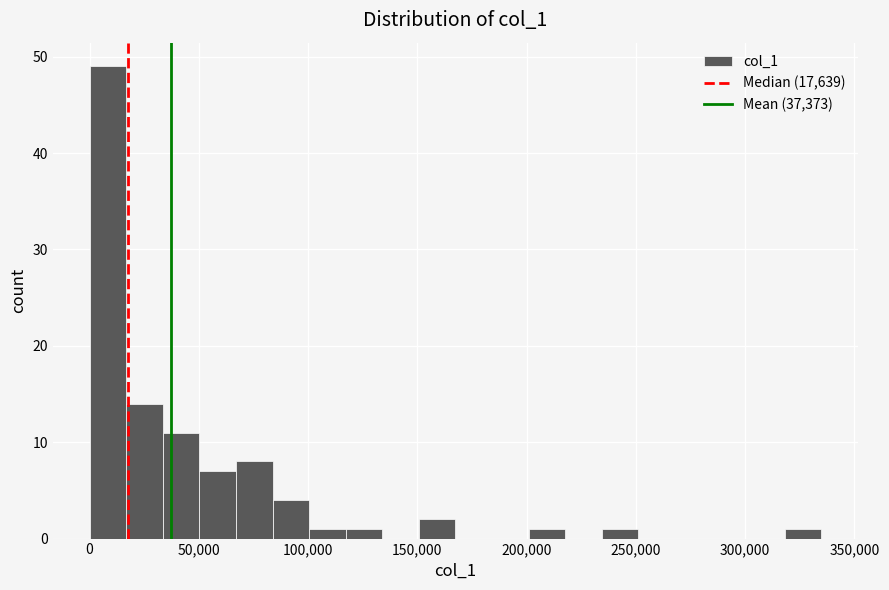

Around what value on the x-axis is the tallest bar? Give the approximate position of its centre, as read against the axis.

10000